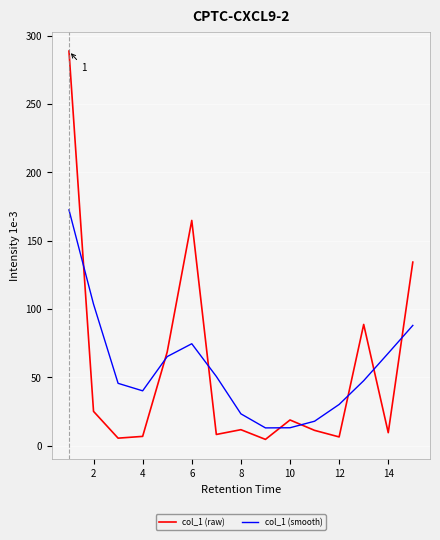

True or false: col_1 (smooth) has more than 0 points higher than both neighbors.

True